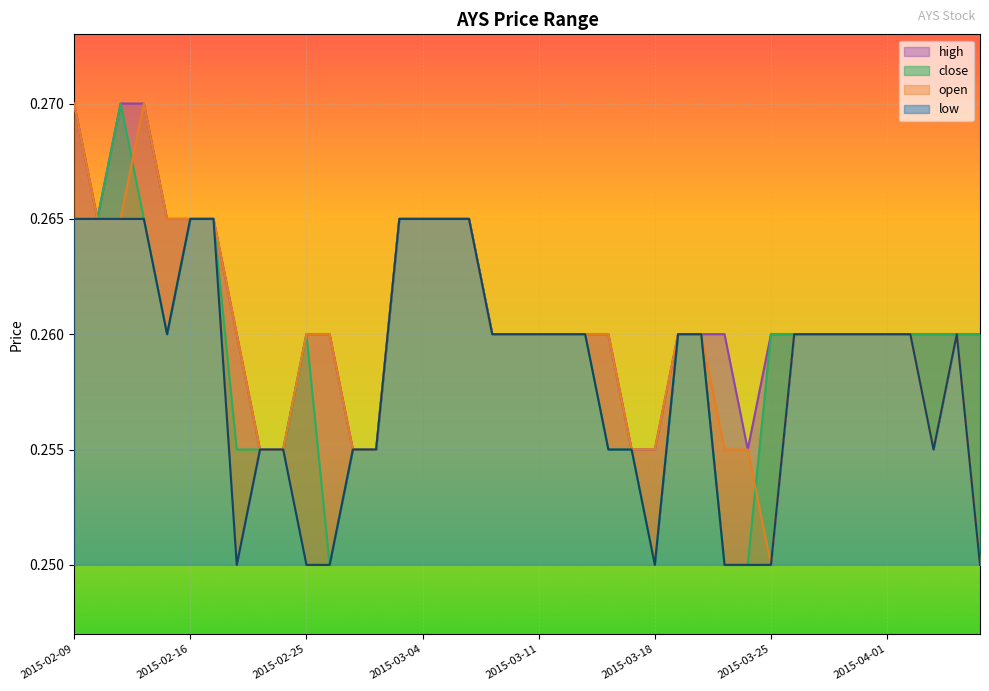

True or false: high and close cross at least once.

False